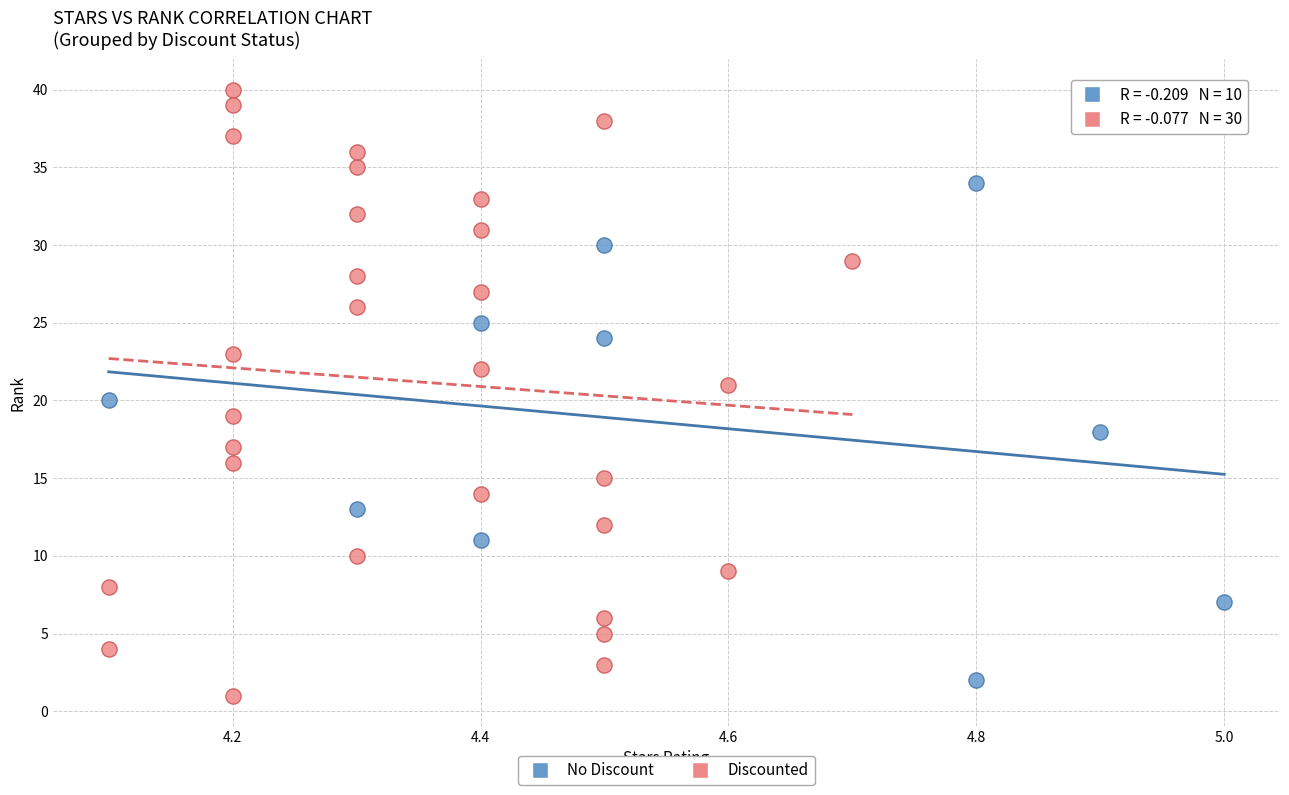

Which series has the widest spread of Y values?

Discounted